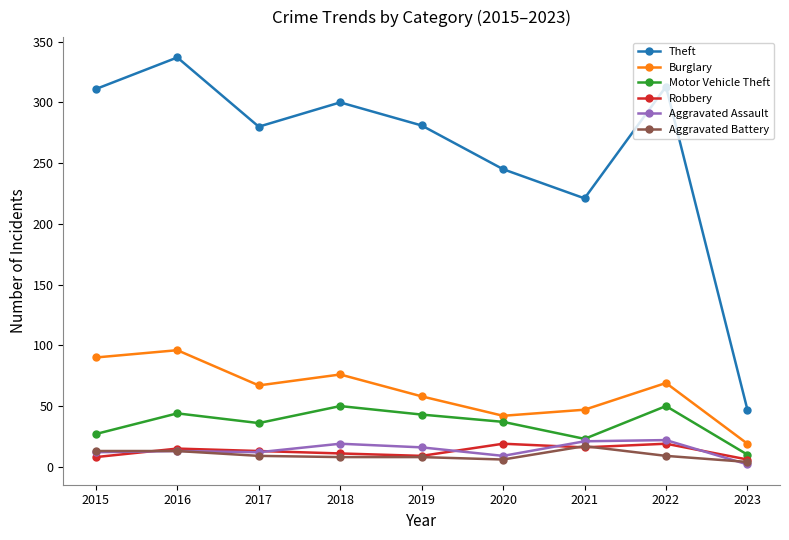

What is the smallest value displayed?

2